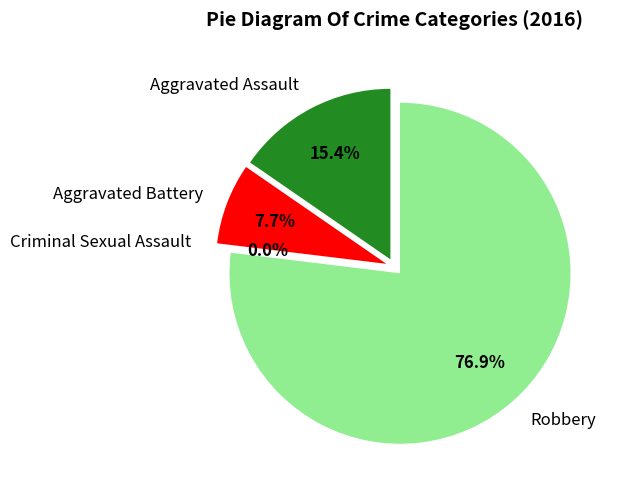

Which category has the biggest portion of the pie?

Robbery